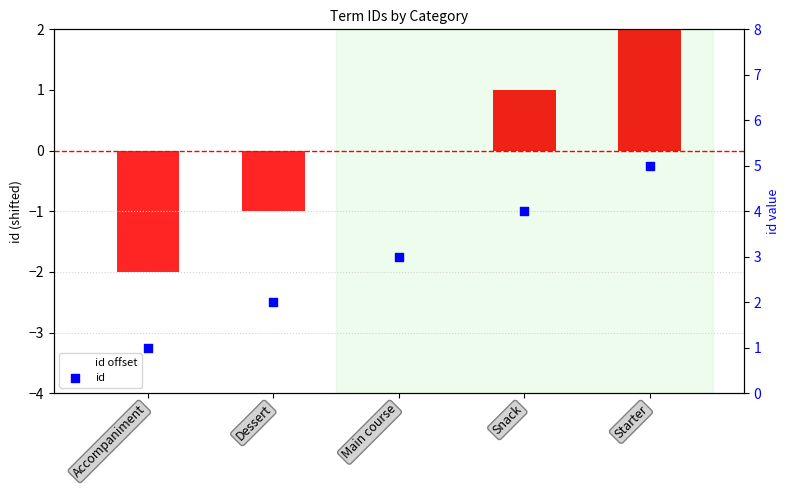

Which series contains the lowest Y value?

id offset